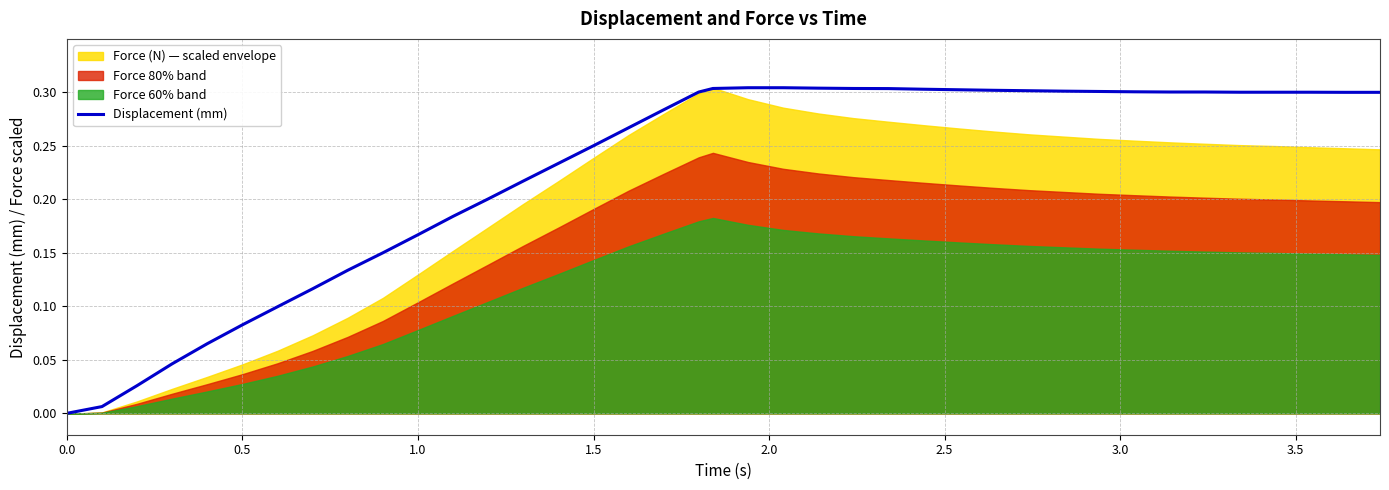

True or false: the data shows 0.2 at 37.

False